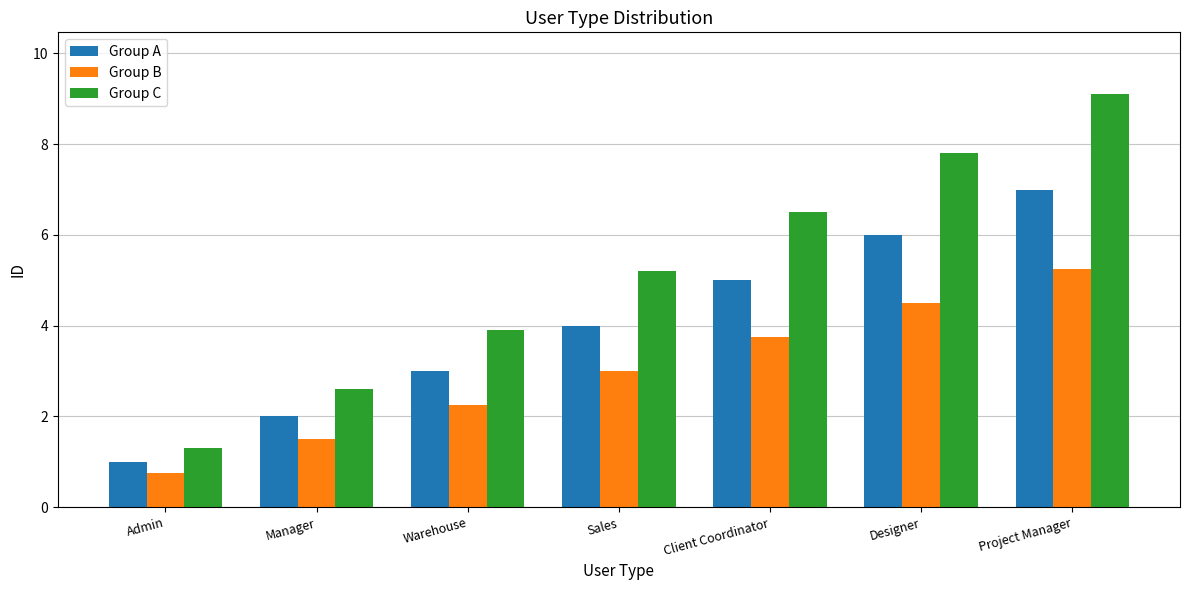

What is the label of the 6th bar from the right?

Manager